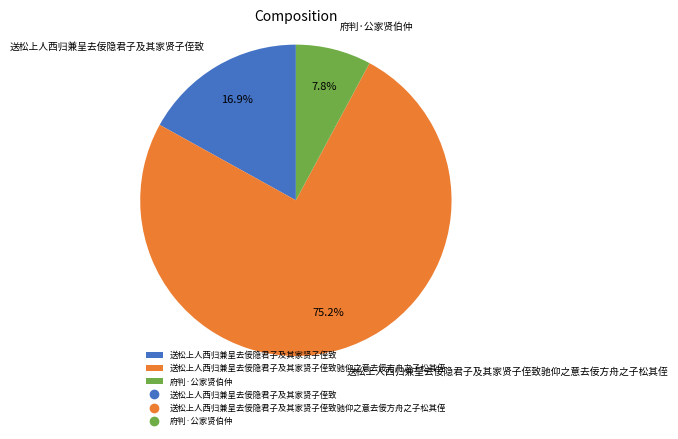

What percentage is the 送松上人西归兼呈去佞隐君子及其家贤子侄致驰仰之意去佞方舟之子松其侄 slice, to the nearest percent?

75%